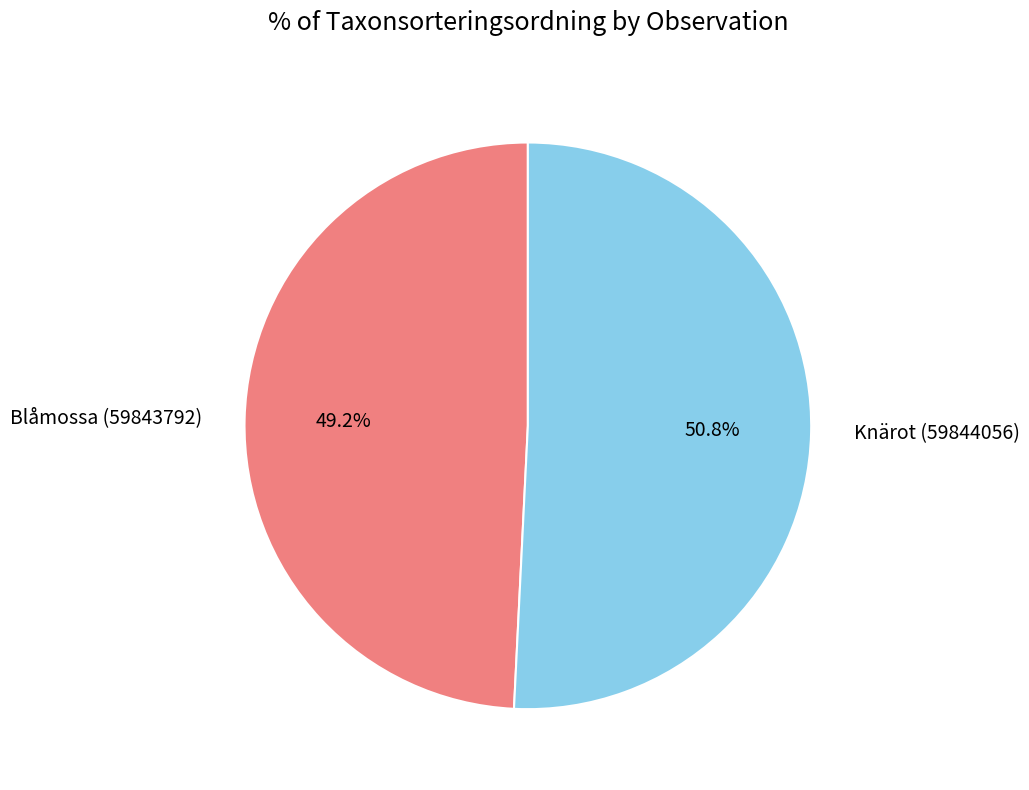

Rank the categories by value from lowest to highest.

Blåmossa (59843792), Knärot (59844056)